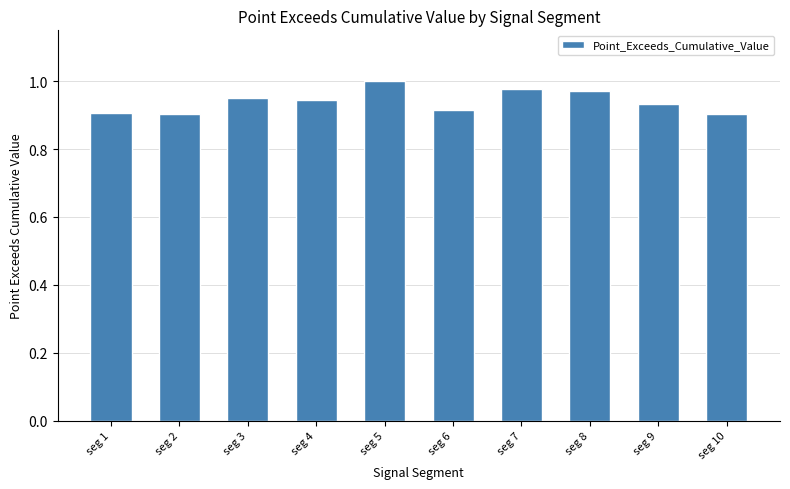

What is the difference between the second highest and minimum values?

0.1